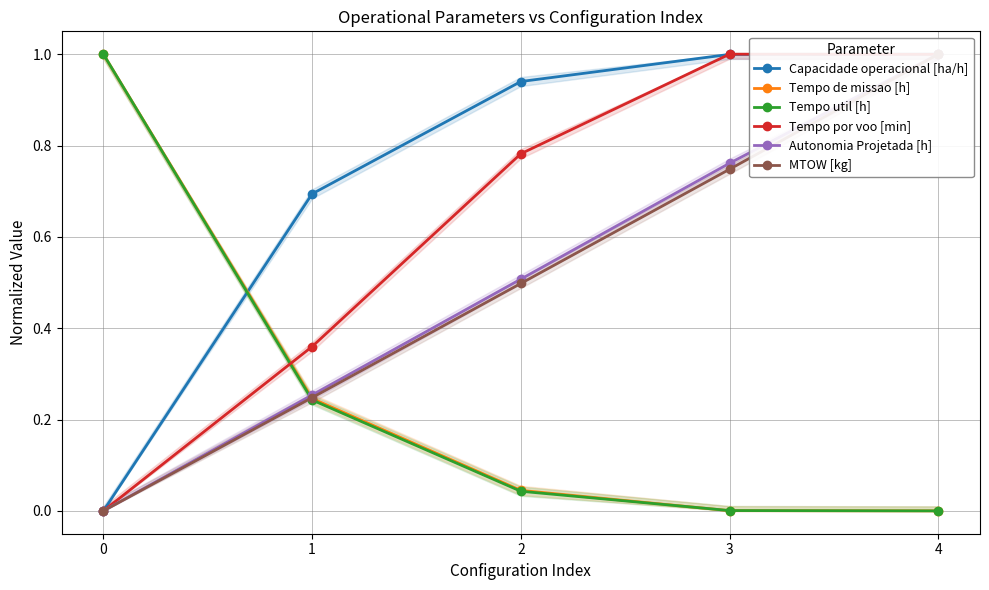

At which category is the sum across all series the highest?

4